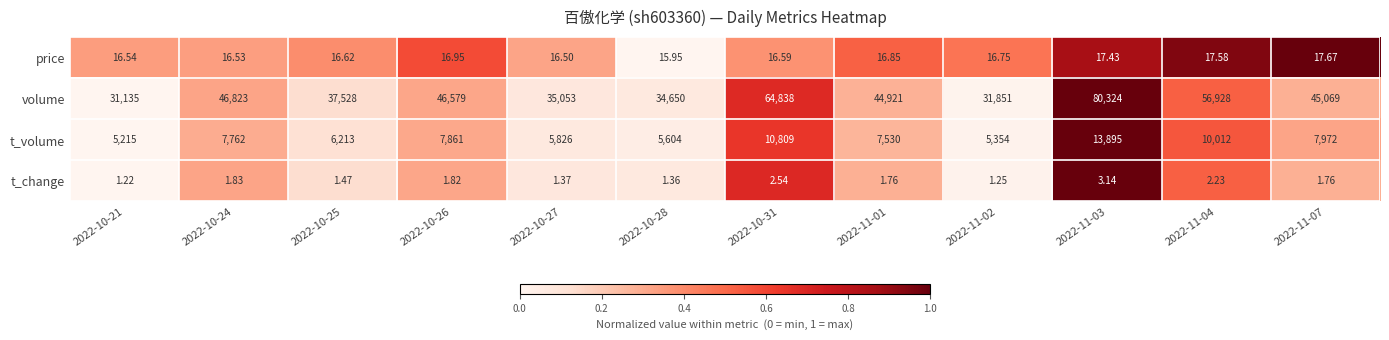

Between 2022-10-26 and 2022-11-02, which series saw the biggest shift?

volume